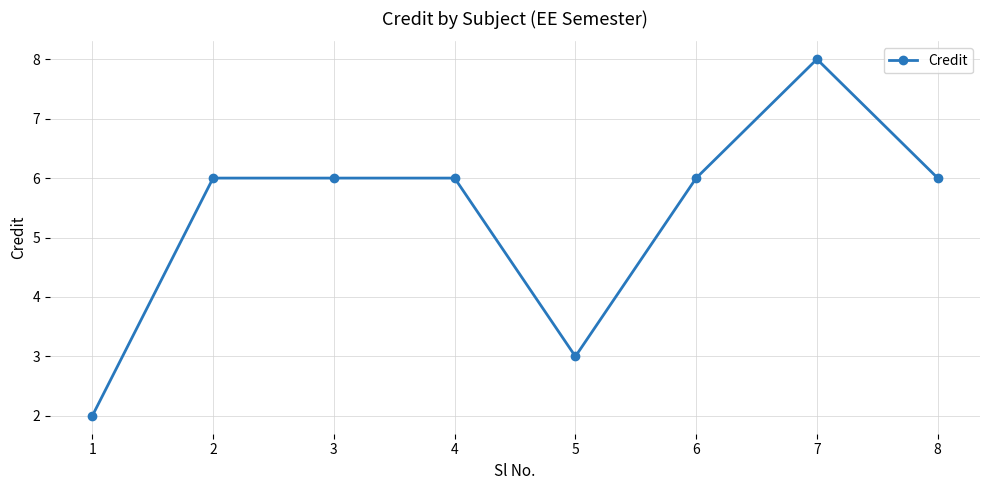

What is the value of the 1st point from the left?

2